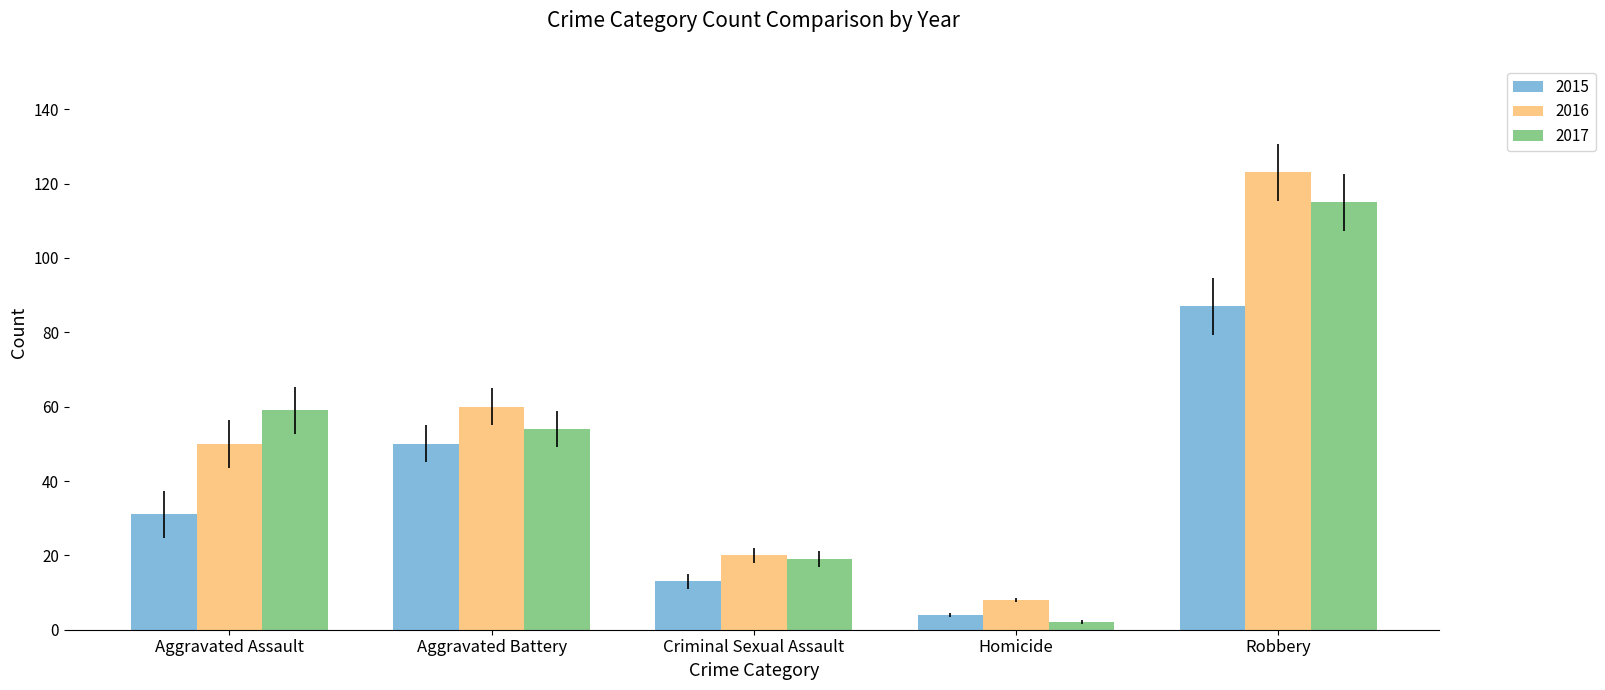

What are all the series names shown in the legend?

2015, 2016, 2017